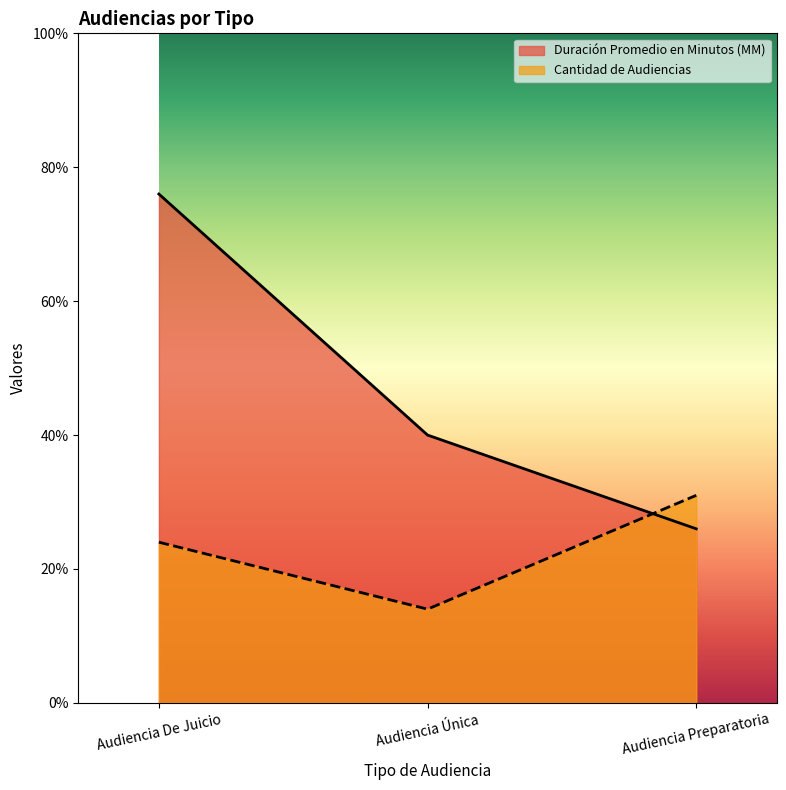

Reading left to right, list all the values displayed in this chart.

Duración Promedio en Minutos (MM): 76	40	26
Cantidad de Audiencias: 24	14	31